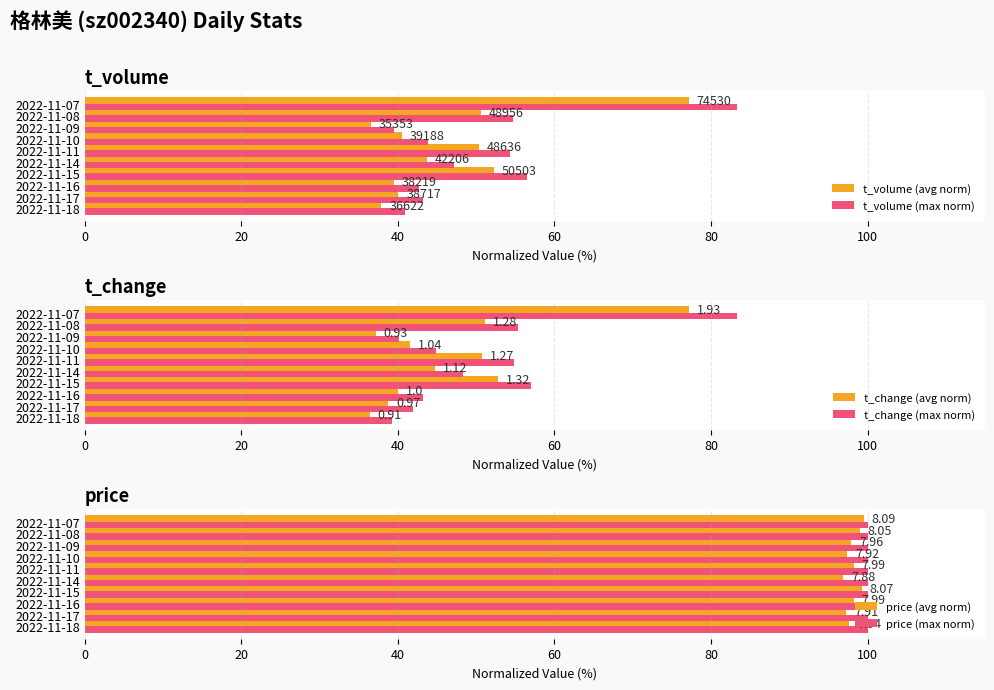

Does the chart contain any negative values?

No